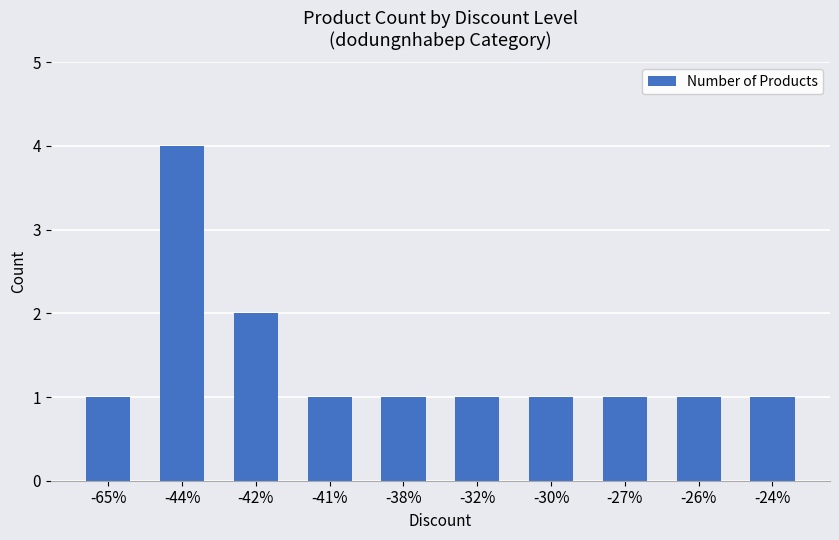

Approximately how many times larger is the value at -38% compared to -65%?

1.0